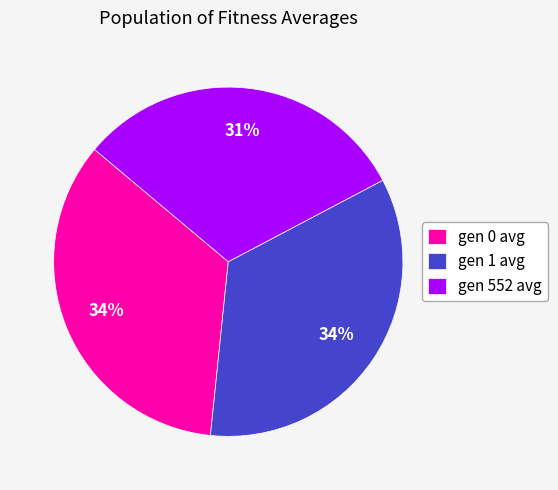

Count the number of slices in the pie.

3